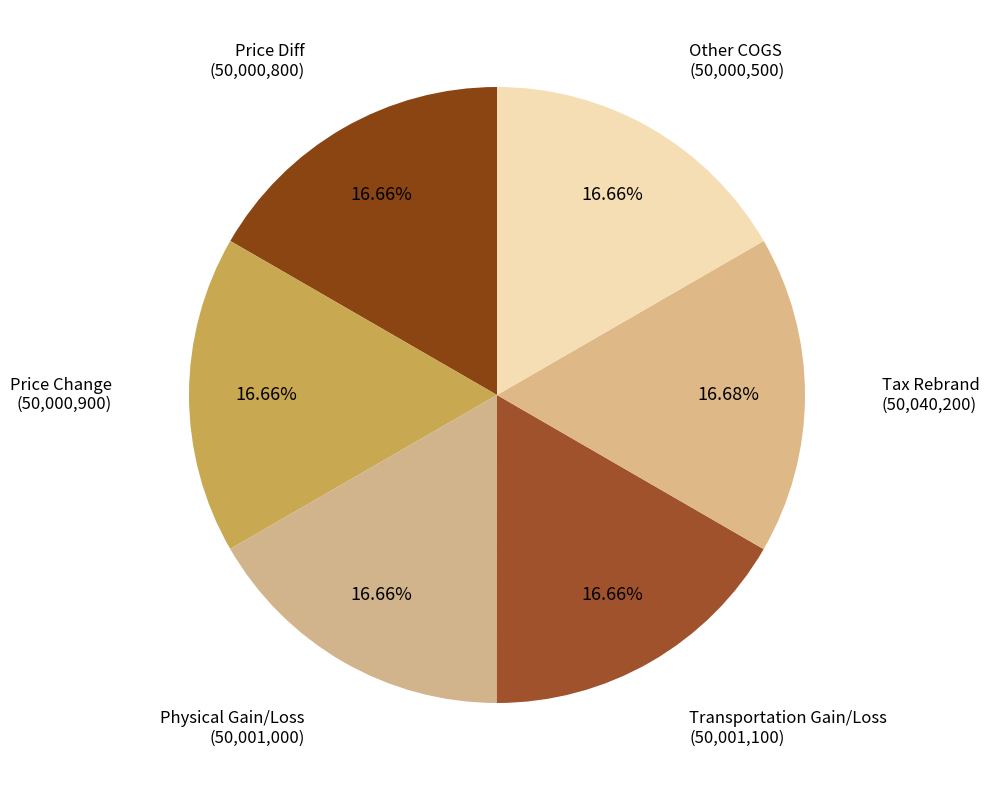

Count the number of slices in the pie.

6